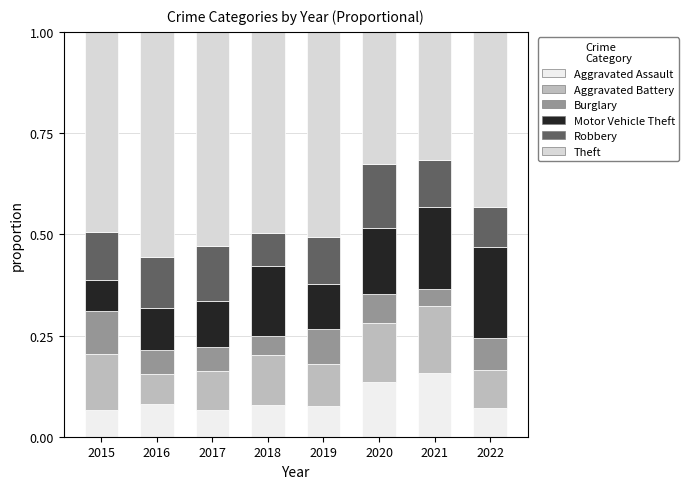

At which label is Motor Vehicle Theft closest to 0?

2015